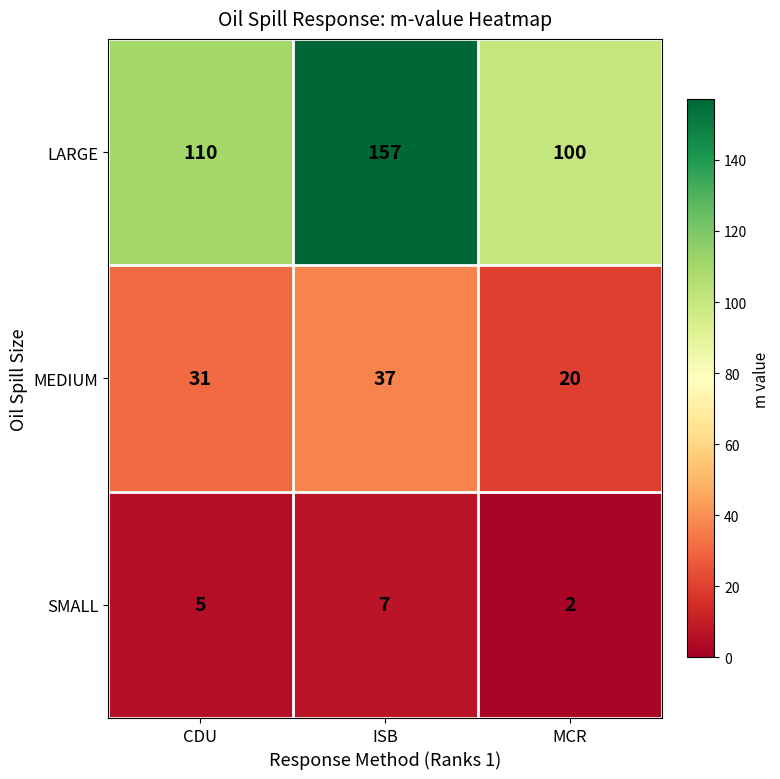

Count the SMALL values in the range 2 to 7.

3